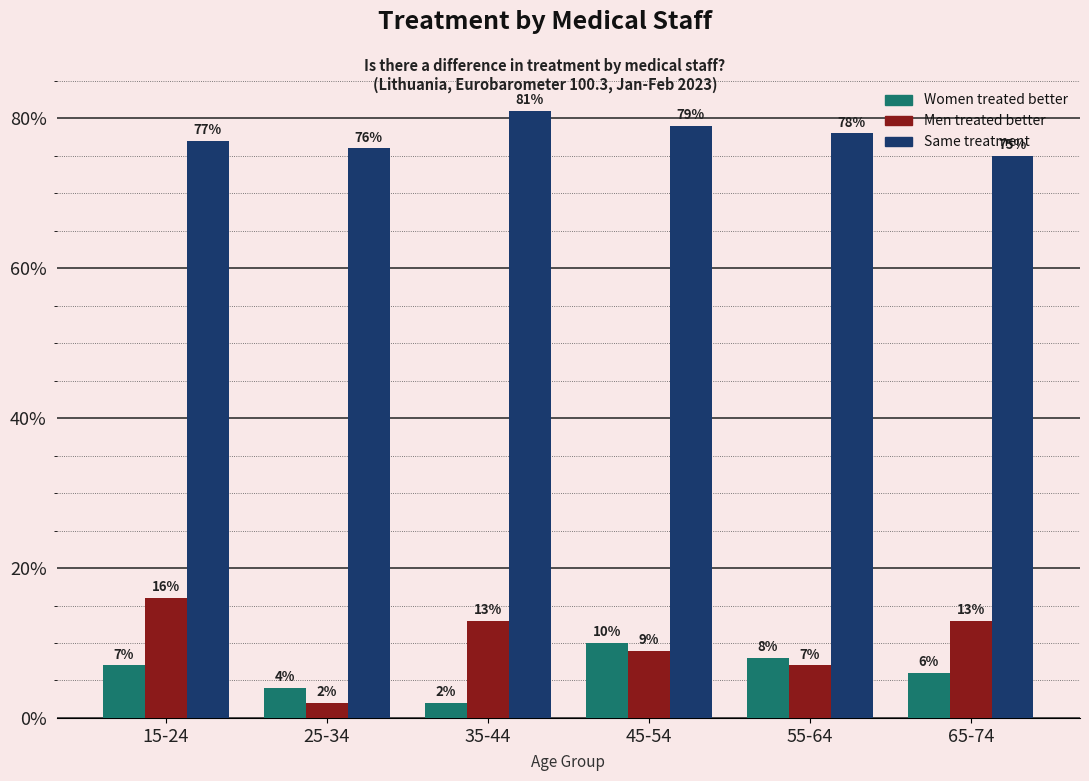

How many values in the Men treated better series are below 13?

3